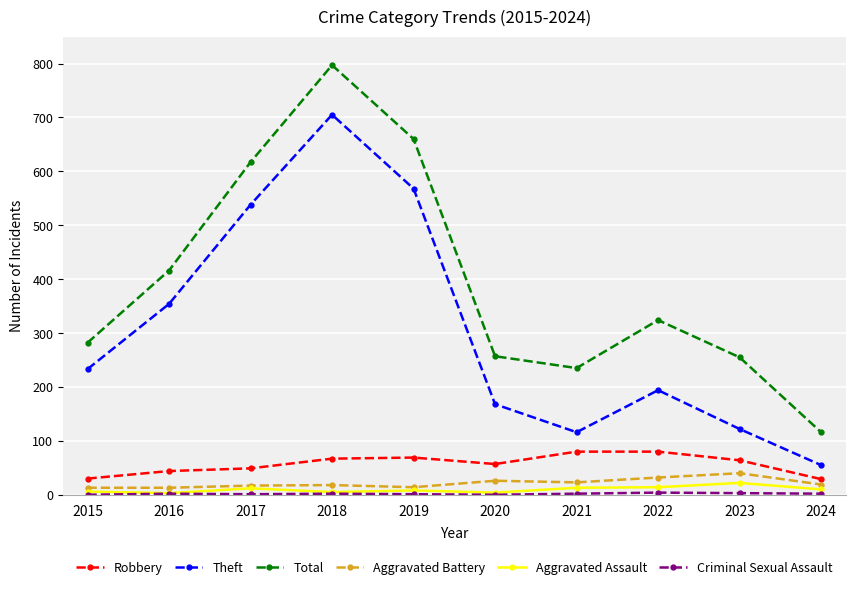

At how many categories does at least one series exceed 366?

4